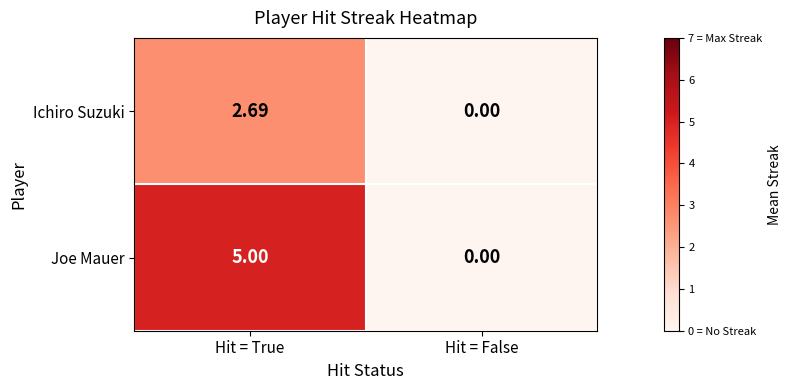

Which series has the largest total across all categories?

Joe Mauer